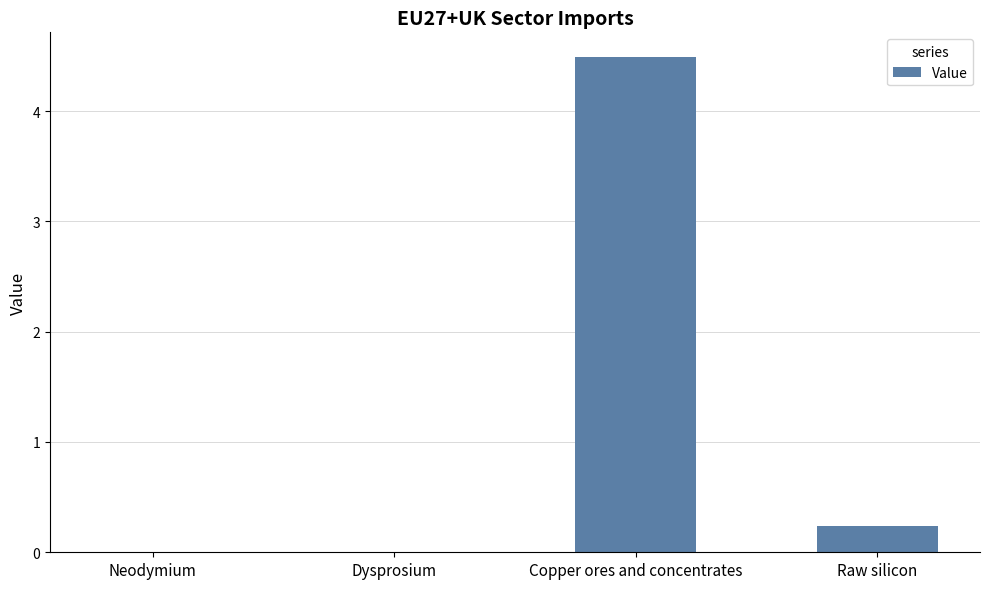

What is the change in value from Dysprosium to Copper ores and concentrates?

+4.5